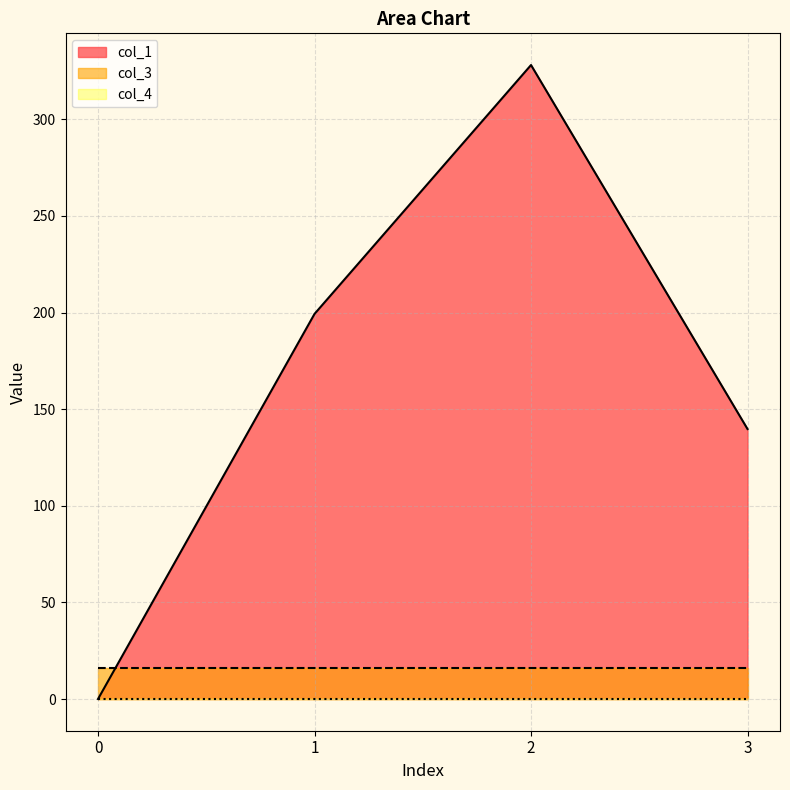

List the labels in order of col_1 value, largest first.

2, 1, 3, 0